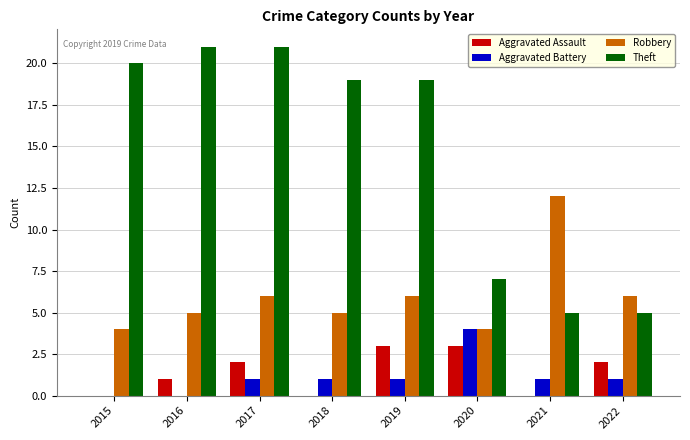

What is the greatest value displayed?

21